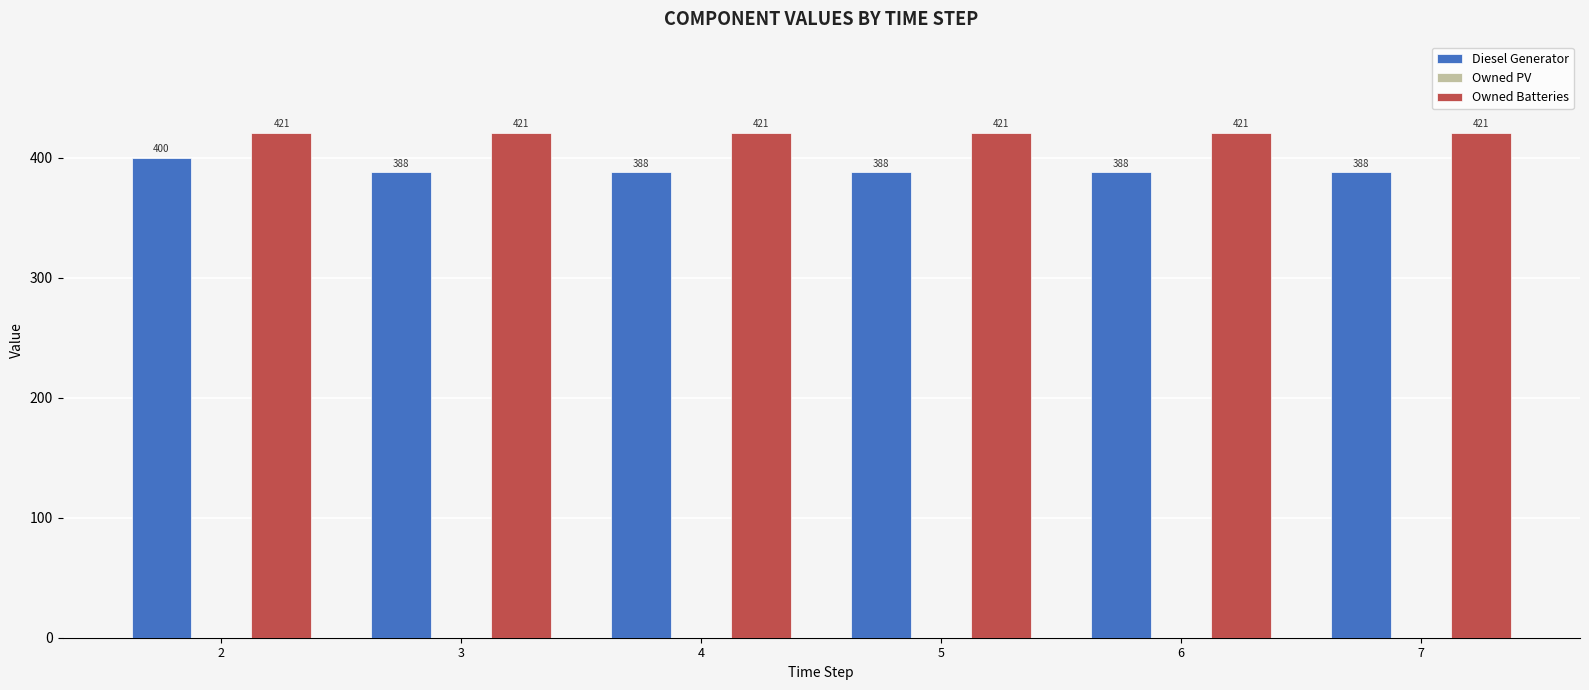

What is the greatest value displayed?

421